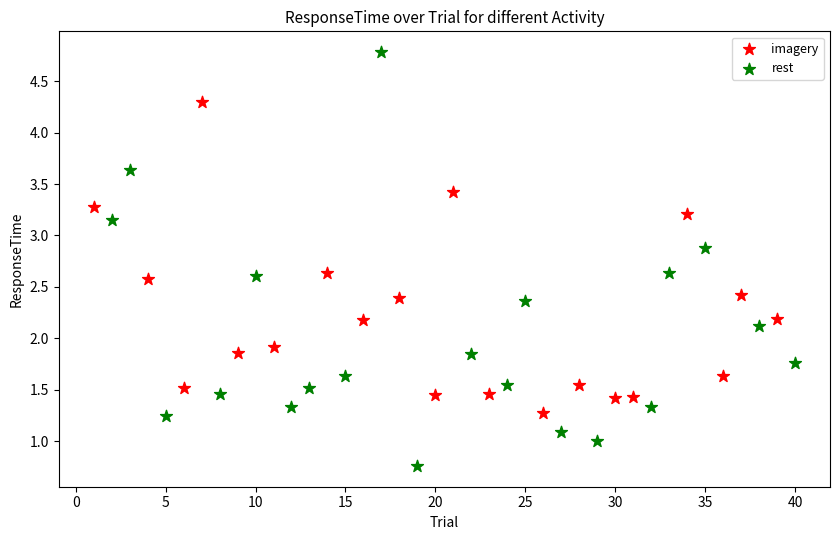

Which series reaches the maximum Y coordinate?

rest